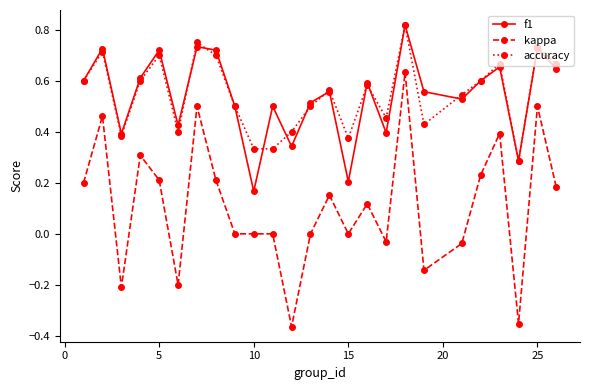

True or false: kappa has more than 0 points higher than both neighbors.

True